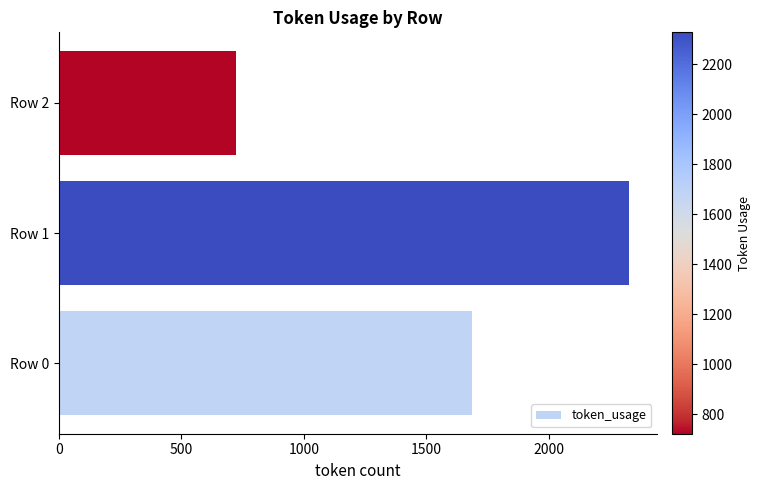

What is the maximum value shown in the chart?

2327